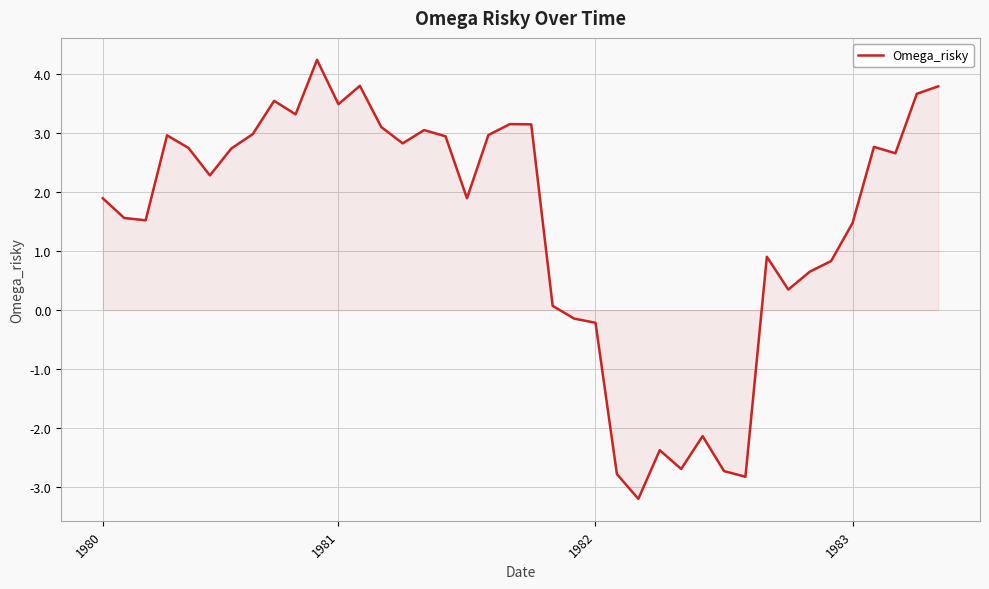

What is the difference between the maximum and minimum values?

7.5